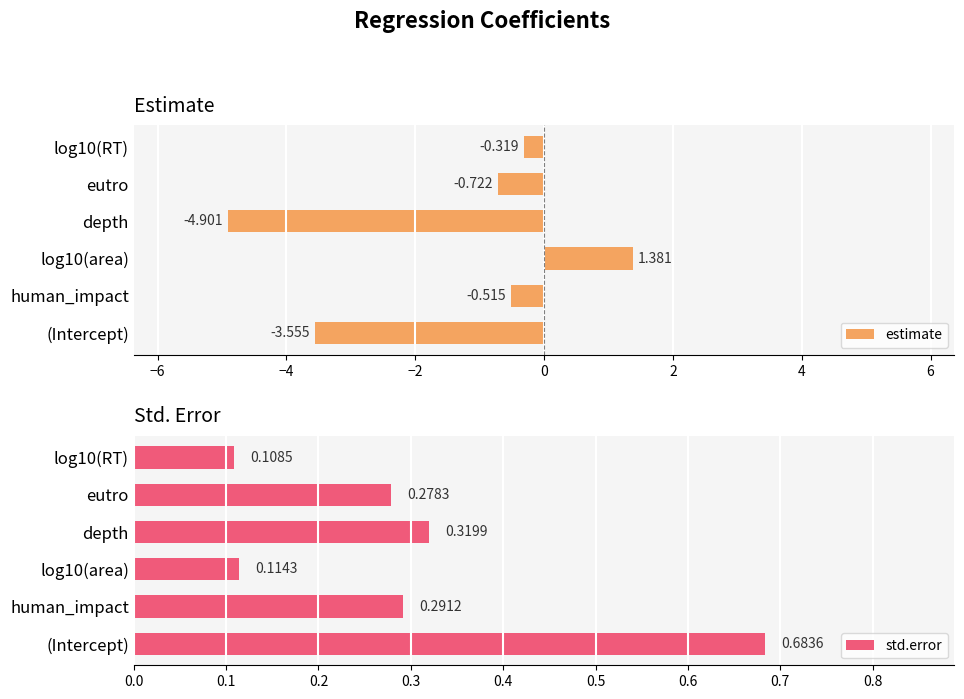

How many data points does each series have?

6